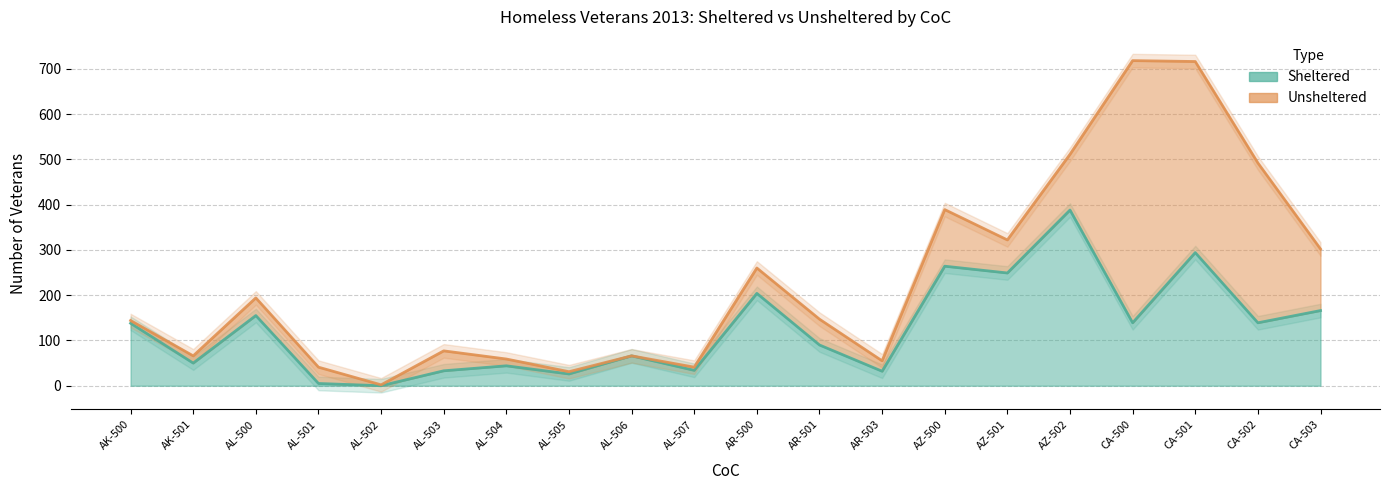

What is the sum of all values?

2516